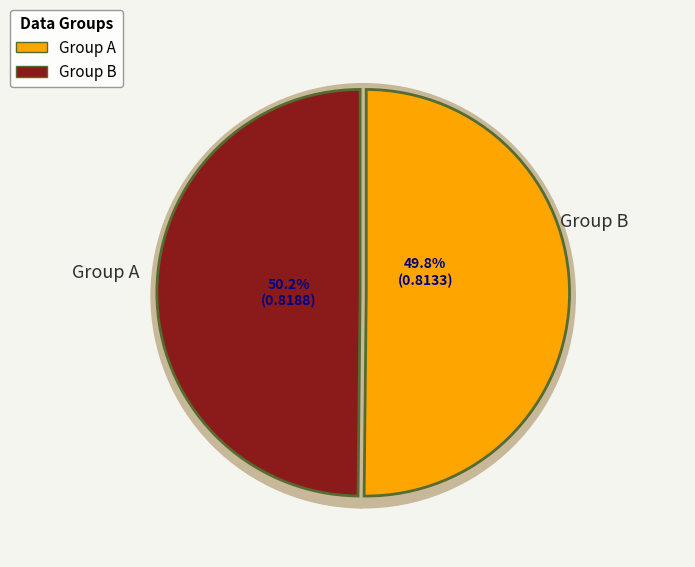

The 2 slice represents 1% of the pie. True or false?

False